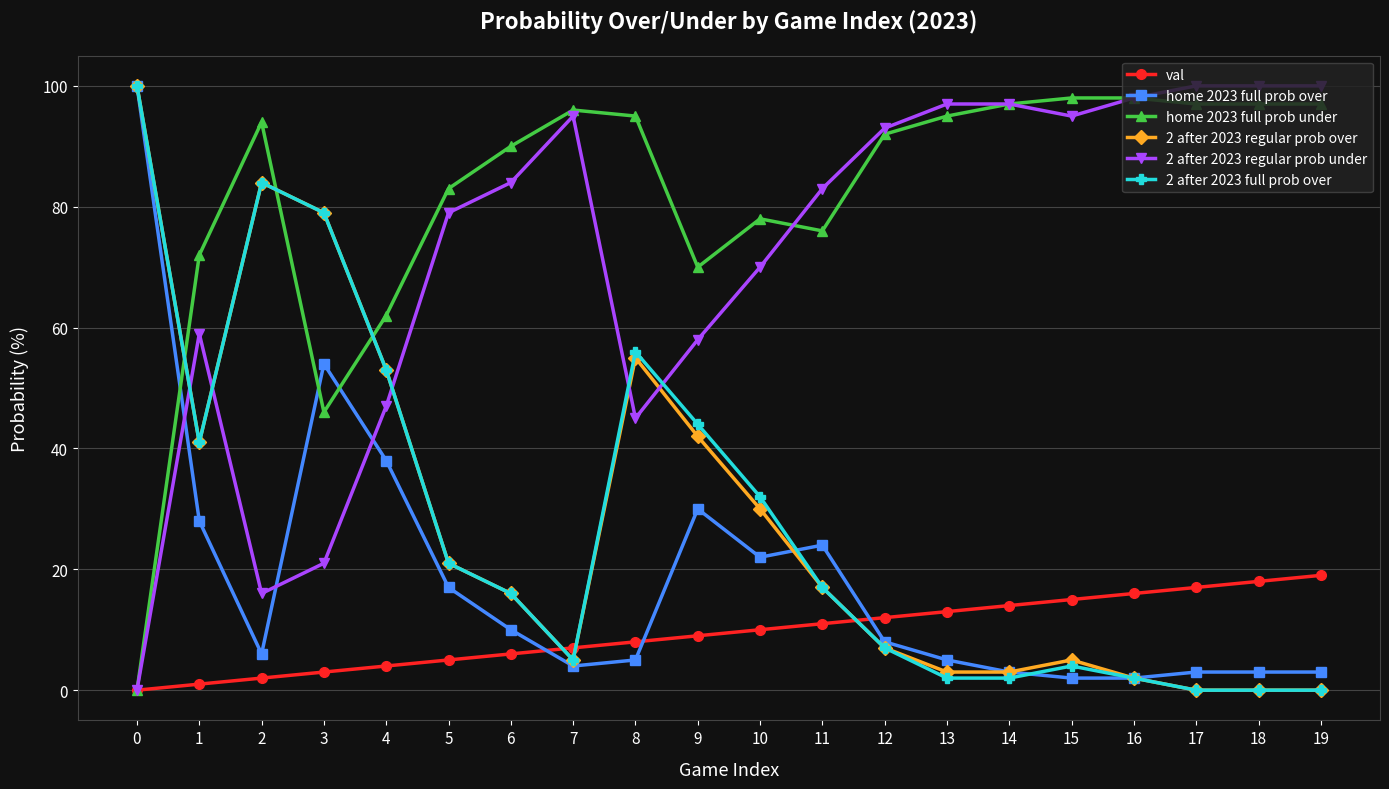

At which category does home 2023 full prob over reach its first local valley?

2